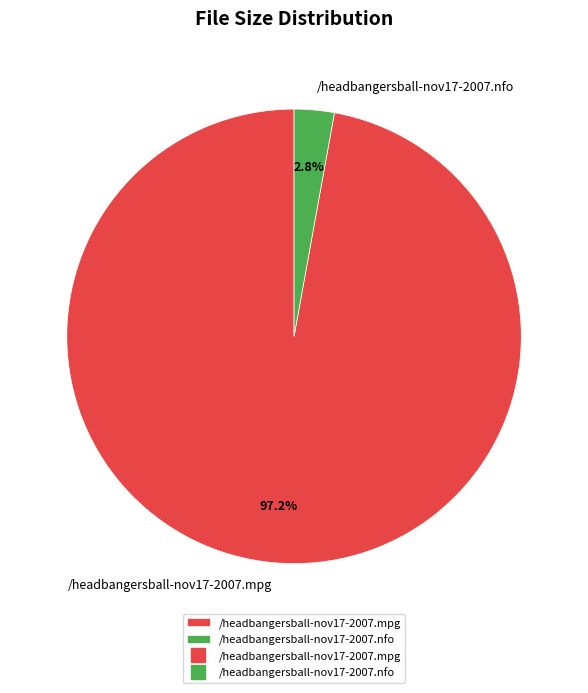

How many segments does this pie chart have?

2